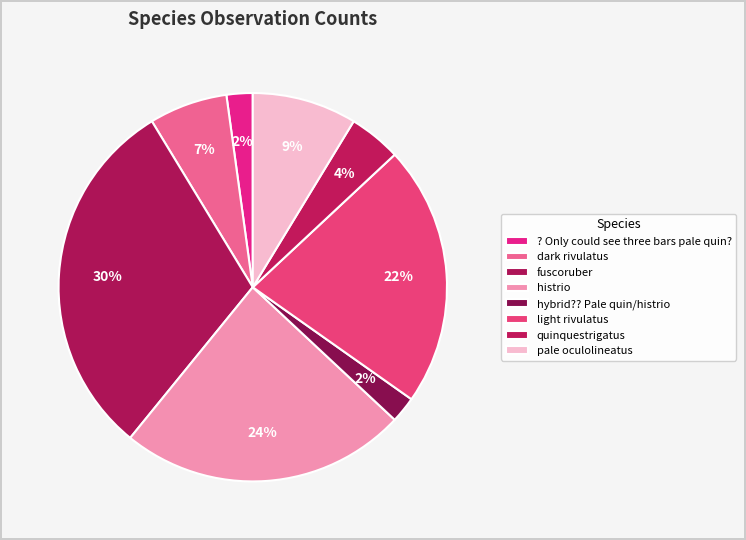

Is there a majority slice in this chart?

No